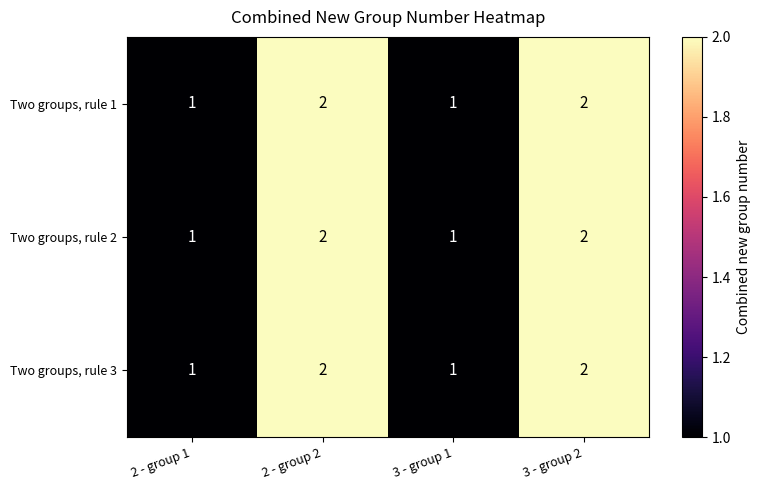

What is the total value across all series at 3 - group 1?

3